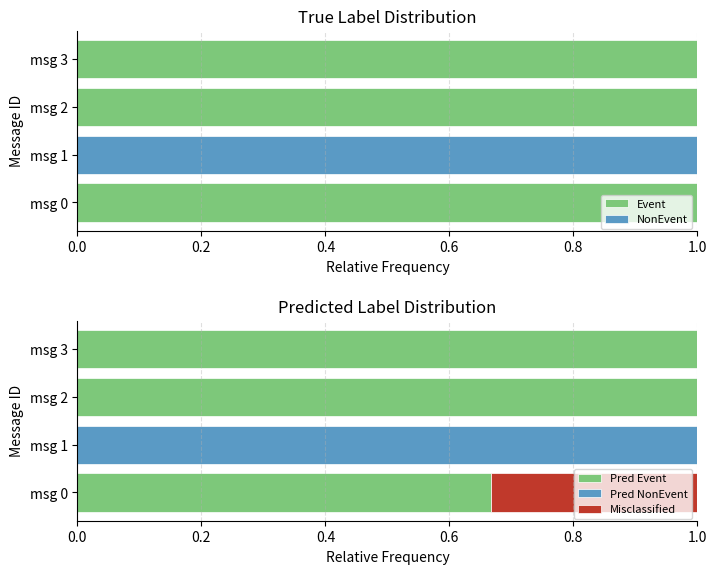

Reading left to right, transcribe all the data shown in this chart.

Event: 1.0	0.0	1.0	1.0
NonEvent: 0.0	1.0	0.0	0.0
Pred Event: 0.7	0.0	1.0	1.0
Pred NonEvent: 0.0	1.0	0.0	0.0
Misclassified: 0.3	0.0	0.0	0.0